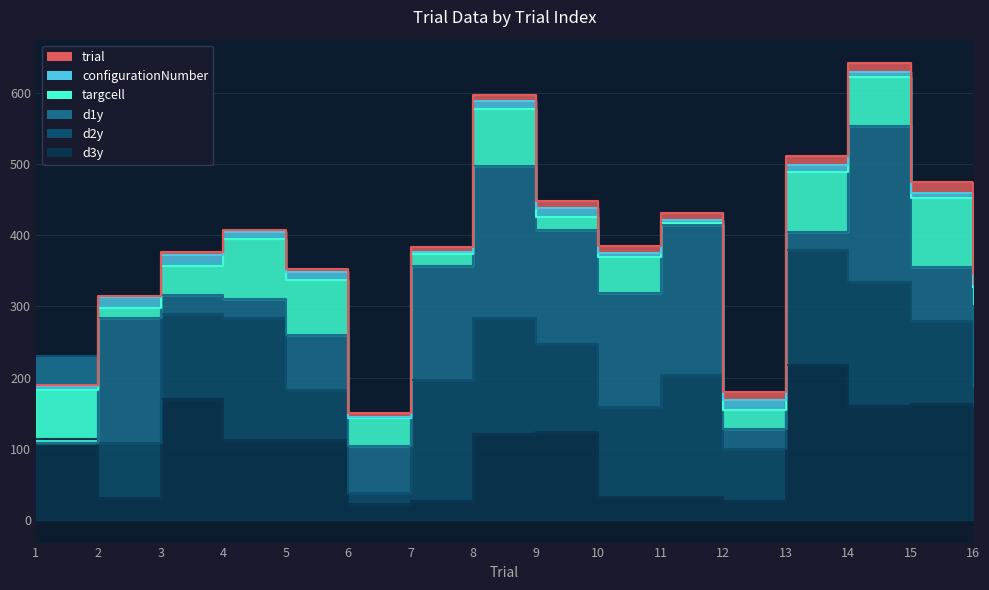

In d2y, how many points are lower than both neighbors (excluding endpoints)?

4